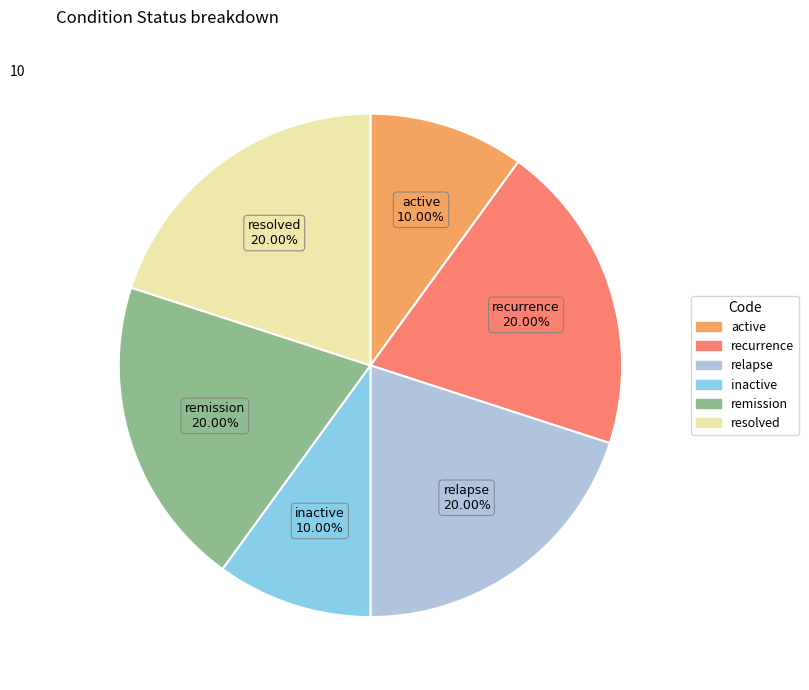

Count the number of slices in the pie.

6